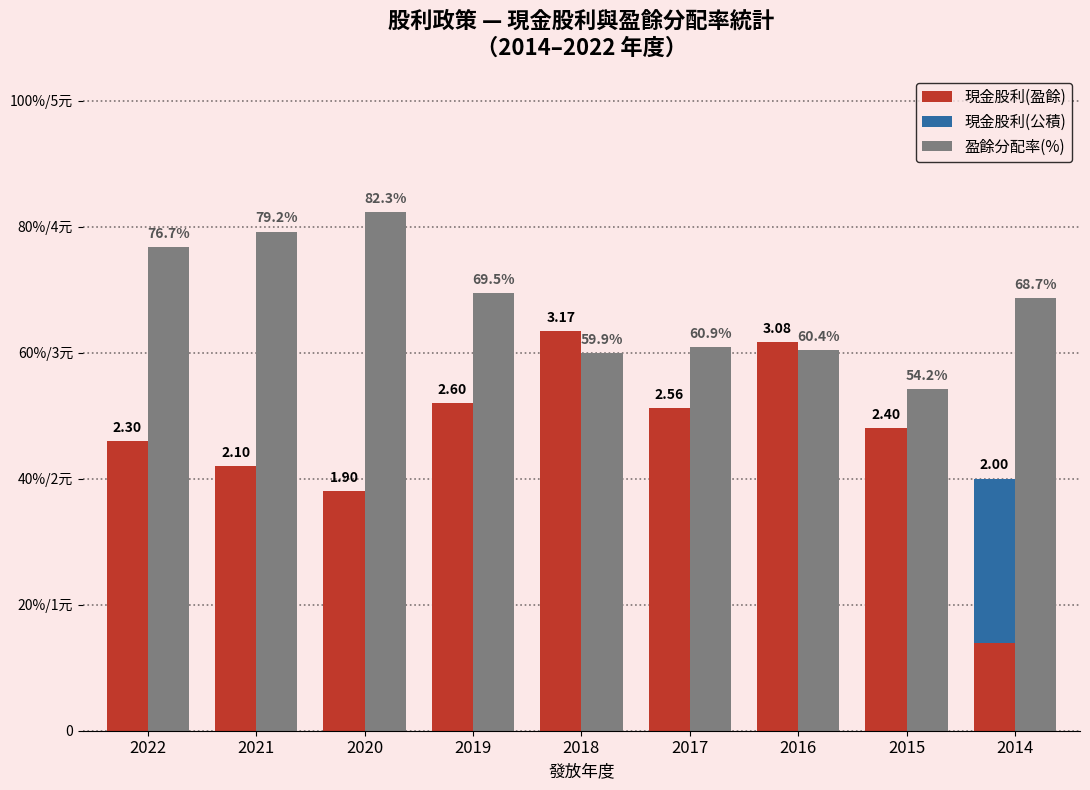

Is it true that 現金股利(盈餘) equals 1.4 at 2015?

False